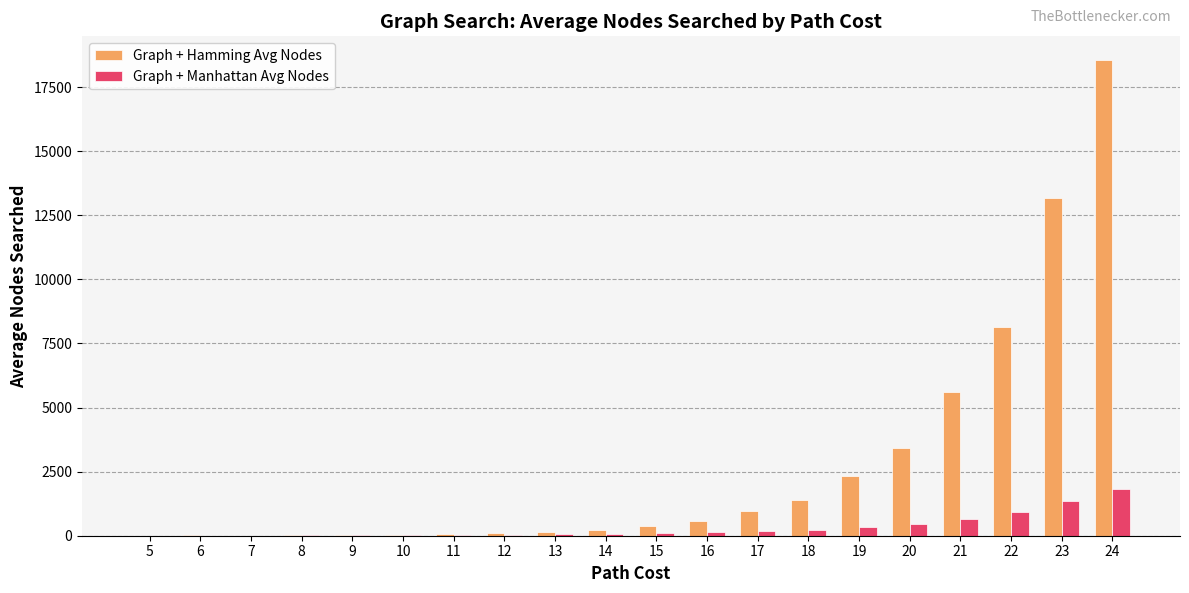

What is the maximum value shown in the chart?

18556